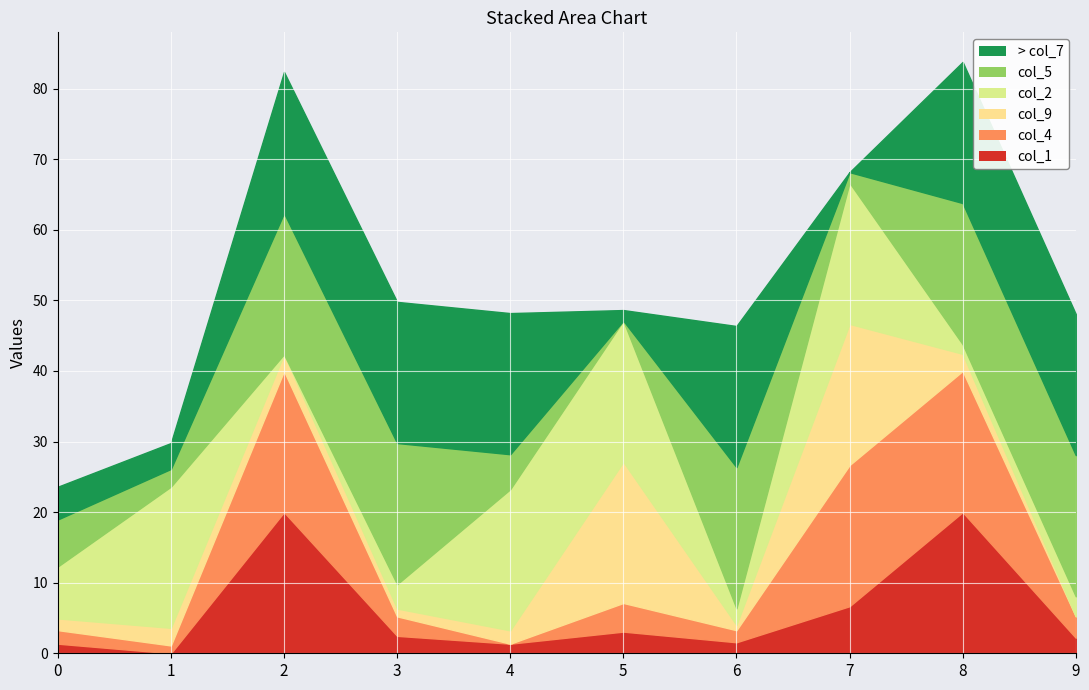

How many intersections are there between col_5 and col_1?

3